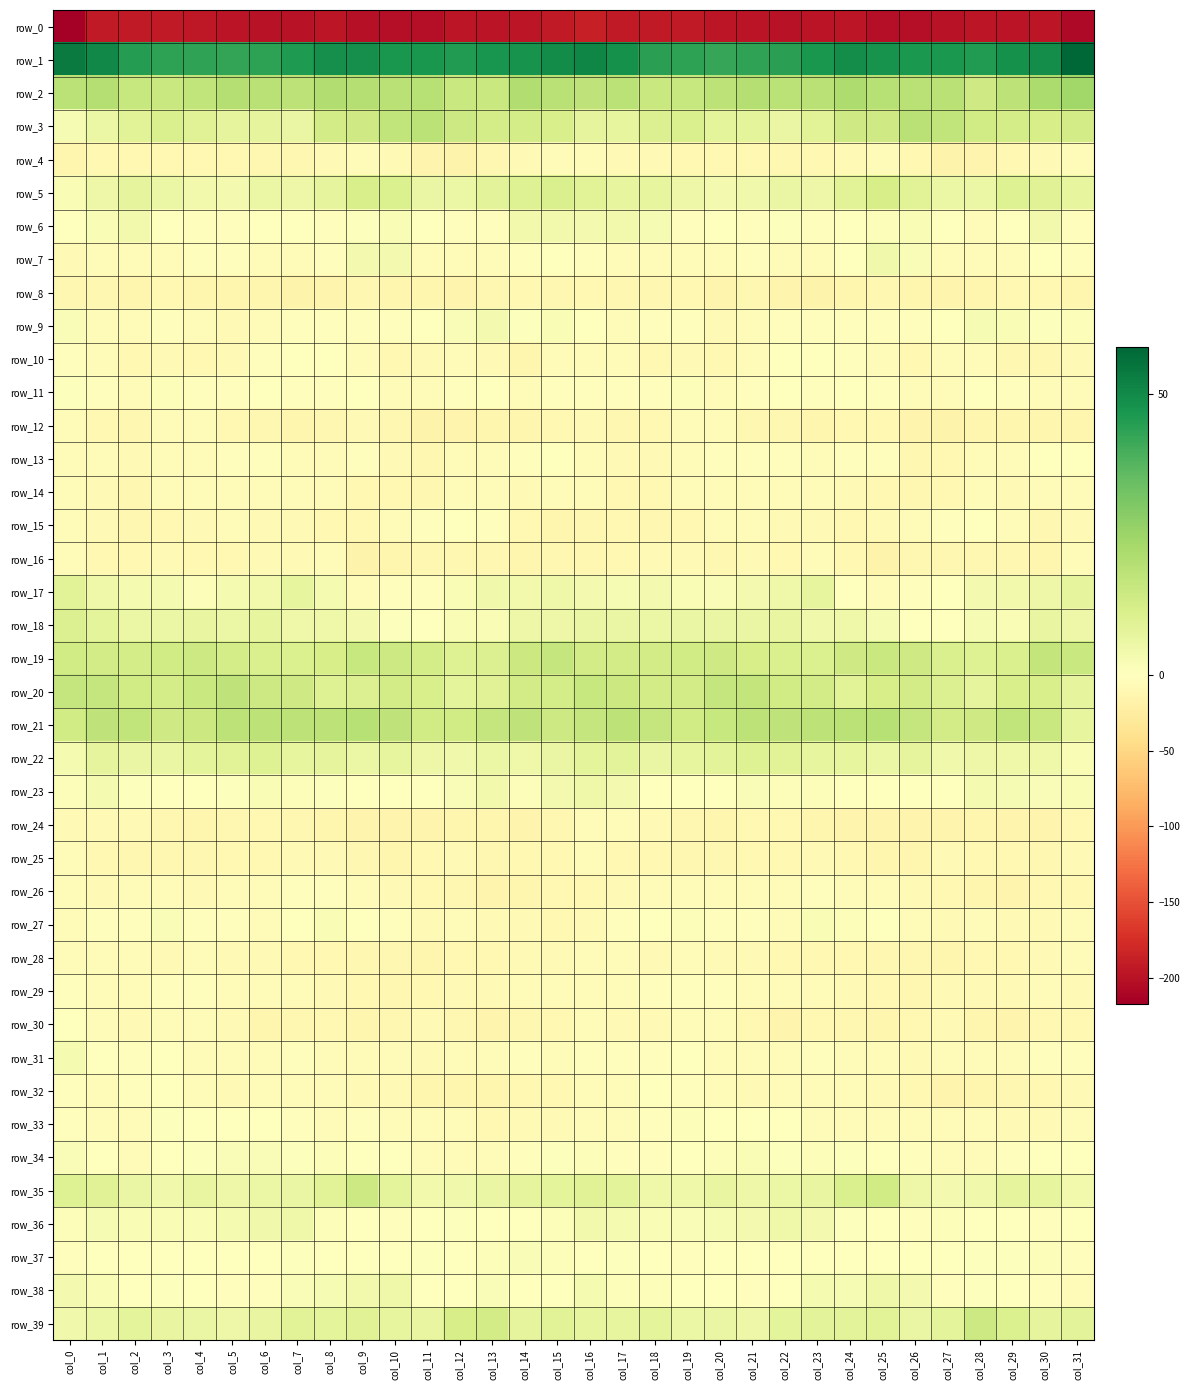

Reading right to left, list all the values displayed in this chart.

row_0: col_31=-208.2	col_30=-195.4	col_29=-197.3	col_28=-196.6	col_27=-200.0	col_26=-202.8	col_25=-202.2	col_24=-196.8	col_23=-198.0	col_22=-199.9	col_21=-197.7	col_20=-195.6	col_19=-193.1	col_18=-192.6	col_17=-192.9	col_16=-188.0	col_15=-192.5	col_14=-196.5	col_13=-197.1	col_12=-196.8	col_11=-202.2	col_10=-202.5	col_9=-201.0	col_8=-196.1	col_7=-199.3	col_6=-198.9	col_5=-197.2	col_4=-194.5	col_3=-192.6	col_2=-193.4	col_1=-192.3	col_0=-217.3
row_1: col_31=58.3	col_30=48.9	col_29=48.0	col_28=45.3	col_27=46.4	col_26=46.3	col_25=47.8	col_24=49.2	col_23=46.7	col_22=43.8	col_21=43.0	col_20=42.3	col_19=43.6	col_18=44.0	col_17=47.9	col_16=50.7	col_15=49.6	col_14=47.7	col_13=47.1	col_12=45.3	col_11=46.8	col_10=46.6	col_9=48.4	col_8=48.6	col_7=45.6	col_6=43.4	col_5=42.5	col_4=42.9	col_3=43.6	col_2=44.8	col_1=50.2	col_0=53.7
row_2: col_31=23.9	col_30=21.8	col_29=17.8	col_28=14.0	col_27=18.8	col_26=18.8	col_25=19.4	col_24=21.1	col_23=18.8	col_22=18.5	col_21=19.8	col_20=18.2	col_19=15.8	col_18=15.4	col_17=18.2	col_16=17.5	col_15=18.7	col_14=20.9	col_13=15.4	col_12=15.5	col_11=19.3	col_10=19.1	col_9=20.0	col_8=20.7	col_7=18.0	col_6=19.1	col_5=19.6	col_4=17.2	col_3=15.5	col_2=15.8	col_1=19.8	col_0=18.4
row_3: col_31=13.1	col_30=12.1	col_29=12.4	col_28=13.5	col_27=16.9	col_26=18.9	col_25=13.9	col_24=14.0	col_23=8.7	col_22=5.9	col_21=7.9	col_20=7.9	col_19=11.3	col_18=10.1	col_17=7.2	col_16=7.7	col_15=11.5	col_14=12.5	col_13=12.7	col_12=14.5	col_11=18.2	col_10=17.2	col_9=13.8	col_8=12.9	col_7=6.2	col_6=7.5	col_5=7.4	col_4=9.5	col_3=11.1	col_2=9.0	col_1=5.6	col_0=2.4
row_4: col_31=-6.7	col_30=-8.1	col_29=-8.9	col_28=-14.7	col_27=-16.7	col_26=-9.7	col_25=-6.7	col_24=-7.6	col_23=-10.1	col_22=-11.8	col_21=-9.6	col_20=-9.9	col_19=-8.6	col_18=-8.2	col_17=-8.4	col_16=-4.1	col_15=-4.4	col_14=-8.4	col_13=-10.2	col_12=-16.8	col_11=-14.5	col_10=-7.8	col_9=-6.8	col_8=-8.2	col_7=-11.4	col_6=-10.4	col_5=-10.1	col_4=-9.1	col_3=-8.5	col_2=-8.6	col_1=-9.3	col_0=-12.1
row_5: col_31=7.1	col_30=9.2	col_29=9.8	col_28=5.9	col_27=5.7	col_26=8.9	col_25=12.0	col_24=8.9	col_23=5.3	col_22=6.1	col_21=4.2	col_20=3.3	col_19=5.0	col_18=7.2	col_17=7.0	col_16=8.8	col_15=11.1	col_14=9.9	col_13=8.2	col_12=5.7	col_11=6.3	col_10=10.5	col_9=11.6	col_8=7.3	col_7=5.3	col_6=5.7	col_5=3.5	col_4=3.8	col_3=5.9	col_2=7.5	col_1=5.2	col_0=1.9
row_6: col_31=-1.8	col_30=4.0	col_29=0.3	col_28=-3.7	col_27=-1.3	col_26=1.9	col_25=1.1	col_24=-0.7	col_23=-2.3	col_22=0.9	col_21=-2.0	col_20=-1.5	col_19=-1.8	col_18=2.5	col_17=3.9	col_16=3.6	col_15=3.9	col_14=4.0	col_13=-2.5	col_12=-2.8	col_11=-0.0	col_10=1.9	col_9=0.5	col_8=-1.7	col_7=-0.9	col_6=-0.1	col_5=-2.0	col_4=-1.9	col_3=-0.7	col_2=3.9	col_1=2.2	col_0=-1.1
row_7: col_31=-2.8	col_30=-0.9	col_29=-5.3	col_28=-6.4	col_27=-5.6	col_26=1.5	col_25=4.3	col_24=-0.4	col_23=-5.5	col_22=-4.7	col_21=-2.8	col_20=-3.4	col_19=-3.7	col_18=-5.3	col_17=-3.5	col_16=-3.0	col_15=-0.9	col_14=-1.8	col_13=-6.4	col_12=-6.3	col_11=-3.6	col_10=3.4	col_9=3.6	col_8=-3.0	col_7=-5.4	col_6=-4.2	col_5=-3.1	col_4=-3.2	col_3=-4.7	col_2=-4.6	col_1=-4.6	col_0=-7.9
row_8: col_31=-12.3	col_30=-9.4	col_29=-10.0	col_28=-12.5	col_27=-14.4	col_26=-12.3	col_25=-10.4	col_24=-13.0	col_23=-15.9	col_22=-14.7	col_21=-11.4	col_20=-13.8	col_19=-9.7	col_18=-11.3	col_17=-11.5	col_16=-9.7	col_15=-10.2	col_14=-9.2	col_13=-10.5	col_12=-13.9	col_11=-13.5	col_10=-12.0	col_9=-10.2	col_8=-14.4	col_7=-16.3	col_6=-12.8	col_5=-12.6	col_4=-12.3	col_3=-9.4	col_2=-12.5	col_1=-11.1	col_0=-10.4
row_9: col_31=1.1	col_30=0.7	col_29=2.0	col_28=2.7	col_27=-1.0	col_26=-1.8	col_25=-2.1	col_24=-3.2	col_23=-1.9	col_22=-3.0	col_21=-6.0	col_20=-7.2	col_19=-3.3	col_18=-2.8	col_17=-5.6	col_16=0.4	col_15=1.8	col_14=0.6	col_13=3.3	col_12=1.4	col_11=-1.6	col_10=-2.3	col_9=-2.5	col_8=-2.4	col_7=-2.4	col_6=-3.9	col_5=-6.9	col_4=-6.3	col_3=-1.8	col_2=-4.8	col_1=-4.1	col_0=1.7
row_10: col_31=-7.5	col_30=-10.7	col_29=-10.8	col_28=-3.9	col_27=-5.8	col_26=-8.8	col_25=-6.8	col_24=-2.4	col_23=-1.3	col_22=-1.6	col_21=-6.1	col_20=-8.9	col_19=-7.2	col_18=-9.0	col_17=-5.9	col_16=-5.0	col_15=-6.5	col_14=-12.3	col_13=-7.6	col_12=-3.5	col_11=-7.4	col_10=-9.0	col_9=-5.2	col_8=-1.1	col_7=-1.4	col_6=-3.1	col_5=-7.7	col_4=-8.5	col_3=-7.5	col_2=-8.6	col_1=-5.3	col_0=-2.6
row_11: col_31=-5.9	col_30=-4.8	col_29=-2.8	col_28=-1.6	col_27=-5.8	col_26=-5.8	col_25=-2.1	col_24=-1.6	col_23=-3.2	col_22=-0.9	col_21=-2.4	col_20=-3.4	col_19=1.0	col_18=-1.9	col_17=-3.3	col_16=-3.1	col_15=-3.1	col_14=-5.1	col_13=-1.1	col_12=-3.0	col_11=-6.5	col_10=-4.9	col_9=-1.4	col_8=-2.0	col_7=-3.0	col_6=-0.8	col_5=-3.2	col_4=-2.2	col_3=1.2	col_2=-3.6	col_1=-2.5	col_0=0.5
row_12: col_31=-13.0	col_30=-12.6	col_29=-12.8	col_28=-13.2	col_27=-16.2	col_26=-13.7	col_25=-8.5	col_24=-9.7	col_23=-12.4	col_22=-11.4	col_21=-10.6	col_20=-6.5	col_19=-4.1	col_18=-9.3	col_17=-10.9	col_16=-8.2	col_15=-10.1	col_14=-13.3	col_13=-12.4	col_12=-14.2	col_11=-16.4	col_10=-10.9	col_9=-8.4	col_8=-11.2	col_7=-12.1	col_6=-11.1	col_5=-9.4	col_4=-4.8	col_3=-5.4	col_2=-11.3	col_1=-8.7	col_0=-5.0
row_13: col_31=-0.9	col_30=0.2	col_29=-4.2	col_28=-4.4	col_27=-9.6	col_26=-10.8	col_25=-2.7	col_24=-2.7	col_23=-4.8	col_22=-3.1	col_21=-1.9	col_20=-3.3	col_19=-4.5	col_18=-7.9	col_17=-6.9	col_16=-4.0	col_15=0.4	col_14=-1.8	col_13=-4.4	col_12=-5.5	col_11=-11.6	col_10=-7.4	col_9=-1.8	col_8=-4.0	col_7=-4.4	col_6=-2.2	col_5=-2.5	col_4=-3.5	col_3=-5.9	col_2=-8.3	col_1=-5.5	col_0=-5.5
row_14: col_31=-5.1	col_30=-6.2	col_29=-7.6	col_28=-5.4	col_27=-8.5	col_26=-10.6	col_25=-9.4	col_24=-6.9	col_23=-5.7	col_22=-4.7	col_21=-5.0	col_20=-3.4	col_19=-4.7	col_18=-9.6	col_17=-9.1	col_16=-5.0	col_15=-5.7	col_14=-7.1	col_13=-6.5	col_12=-5.8	col_11=-10.2	col_10=-10.0	col_9=-8.8	col_8=-6.2	col_7=-5.3	col_6=-4.8	col_5=-4.3	col_4=-3.4	col_3=-6.4	col_2=-10.5	col_1=-6.9	col_0=-3.4
row_15: col_31=-8.2	col_30=-10.3	col_29=-5.5	col_28=-0.3	col_27=-2.2	col_26=-4.1	col_25=-8.5	col_24=-9.8	col_23=-8.0	col_22=-7.8	col_21=-6.2	col_20=-6.4	col_19=-8.5	col_18=-11.0	col_17=-9.0	col_16=-10.7	col_15=-11.9	col_14=-9.2	col_13=-2.8	col_12=-0.3	col_11=-3.3	col_10=-5.0	col_9=-9.9	col_8=-9.0	col_7=-7.9	col_6=-7.4	col_5=-5.9	col_4=-6.9	col_3=-9.9	col_2=-10.3	col_1=-8.3	col_0=-6.8
row_16: col_31=-6.3	col_30=-12.7	col_29=-11.6	col_28=-11.0	col_27=-11.5	col_26=-11.0	col_25=-16.1	col_24=-10.0	col_23=-5.0	col_22=-9.1	col_21=-7.9	col_20=-10.5	col_19=-8.0	col_18=-7.8	col_17=-10.0	col_16=-11.0	col_15=-11.7	col_14=-13.4	col_13=-10.5	col_12=-11.4	col_11=-11.1	col_10=-12.7	col_9=-15.9	col_8=-6.4	col_7=-6.9	col_6=-8.3	col_5=-9.0	col_4=-10.1	col_3=-7.5	col_2=-8.7	col_1=-8.9	col_0=-4.9
row_17: col_31=7.6	col_30=5.0	col_29=3.8	col_28=3.3	col_27=-0.8	col_26=-2.7	col_25=-3.9	col_24=-0.0	col_23=7.0	col_22=4.8	col_21=3.3	col_20=1.7	col_19=2.0	col_18=3.4	col_17=2.6	col_16=3.2	col_15=4.7	col_14=4.0	col_13=4.3	col_12=2.1	col_11=-2.0	col_10=-3.4	col_9=-3.5	col_8=2.9	col_7=7.2	col_6=4.0	col_5=3.0	col_4=1.2	col_3=2.8	col_2=3.1	col_1=4.7	col_0=8.7
row_18: col_31=5.2	col_30=6.4	col_29=2.2	col_28=2.6	col_27=-0.0	col_26=-0.3	col_25=2.4	col_24=4.8	col_23=4.5	col_22=6.6	col_21=6.1	col_20=6.3	col_19=6.1	col_18=5.5	col_17=6.2	col_16=5.9	col_15=5.2	col_14=5.2	col_13=2.0	col_12=2.2	col_11=-1.0	col_10=0.6	col_9=3.6	col_8=4.9	col_7=4.9	col_6=7.2	col_5=5.6	col_4=6.6	col_3=5.8	col_2=5.5	col_1=7.9	col_0=10.1
row_19: col_31=15.4	col_30=16.5	col_29=11.0	col_28=9.8	col_27=11.1	col_26=14.0	col_25=15.4	col_24=13.7	col_23=10.7	col_22=11.3	col_21=12.0	col_20=13.8	col_19=13.6	col_18=13.0	col_17=12.9	col_16=12.8	col_15=16.0	col_14=15.0	col_13=10.1	col_12=9.9	col_11=12.5	col_10=14.4	col_9=15.6	col_8=12.3	col_7=10.6	col_6=11.4	col_5=12.7	col_4=14.3	col_3=13.4	col_2=12.6	col_1=13.0	col_0=13.6
row_20: col_31=7.6	col_30=11.8	col_29=11.5	col_28=7.3	col_27=10.1	col_26=12.9	col_25=12.0	col_24=8.9	col_23=13.1	col_22=13.5	col_21=16.8	col_20=16.1	col_19=13.0	col_18=13.1	col_17=15.0	col_16=15.9	col_15=12.4	col_14=13.2	col_13=9.3	col_12=7.7	col_11=11.4	col_10=13.2	col_9=10.4	col_8=10.0	col_7=13.8	col_6=14.2	col_5=17.6	col_4=15.1	col_3=12.5	col_2=13.5	col_1=15.9	col_0=16.1
row_21: col_31=7.1	col_30=15.3	col_29=17.3	col_28=14.1	col_27=12.9	col_26=16.0	col_25=19.1	col_24=18.5	col_23=17.9	col_22=17.5	col_21=18.2	col_20=15.9	col_19=13.4	col_18=16.4	col_17=18.2	col_16=16.2	col_15=14.3	col_14=17.4	col_13=16.3	col_12=13.2	col_11=13.4	col_10=17.4	col_9=19.3	col_8=18.1	col_7=17.8	col_6=17.8	col_5=17.8	col_4=14.7	col_3=13.9	col_2=17.2	col_1=17.6	col_0=13.6
row_22: col_31=2.1	col_30=4.9	col_29=4.7	col_28=5.0	col_27=4.3	col_26=7.6	col_25=5.6	col_24=7.0	col_23=7.1	col_22=8.8	col_21=9.8	col_20=8.4	col_19=6.9	col_18=6.1	col_17=8.2	col_16=8.0	col_15=5.9	col_14=4.6	col_13=5.6	col_12=4.4	col_11=5.4	col_10=7.1	col_9=5.8	col_8=7.4	col_7=7.3	col_6=10.0	col_5=8.8	col_4=8.1	col_3=6.3	col_2=6.2	col_1=7.7	col_0=2.8
row_23: col_31=2.0	col_30=1.5	col_29=2.6	col_28=2.9	col_27=0.4	col_26=0.1	col_25=-0.0	col_24=0.1	col_23=1.1	col_22=1.2	col_21=1.7	col_20=-0.9	col_19=-0.8	col_18=-0.0	col_17=3.4	col_16=4.8	col_15=3.4	col_14=1.2	col_13=3.7	col_12=1.7	col_11=0.2	col_10=-0.2	col_9=0.1	col_8=0.6	col_7=1.0	col_6=1.8	col_5=0.5	col_4=-1.0	col_3=-0.5	col_2=0.5	col_1=3.0	col_0=1.2
row_24: col_31=-10.1	col_30=-14.7	col_29=-13.9	col_28=-12.6	col_27=-14.0	col_26=-15.2	col_25=-14.9	col_24=-14.3	col_23=-12.1	col_22=-10.2	col_21=-10.0	col_20=-12.9	col_19=-11.7	col_18=-8.1	col_17=-6.3	col_16=-4.3	col_15=-10.4	col_14=-14.6	col_13=-13.4	col_12=-12.6	col_11=-14.9	col_10=-15.0	col_9=-14.8	col_8=-13.4	col_7=-11.6	col_6=-9.5	col_5=-11.4	col_4=-12.7	col_3=-10.2	col_2=-7.8	col_1=-6.8	col_0=-6.8
row_25: col_31=-7.9	col_30=-10.4	col_29=-10.2	col_28=-9.0	col_27=-8.4	col_26=-12.0	col_25=-13.2	col_24=-8.8	col_23=-7.5	col_22=-8.6	col_21=-8.6	col_20=-10.4	col_19=-10.6	col_18=-9.8	col_17=-9.5	col_16=-6.0	col_15=-9.1	col_14=-10.1	col_13=-10.2	col_12=-8.2	col_11=-9.2	col_10=-13.5	col_9=-11.7	col_8=-7.6	col_7=-8.2	col_6=-8.5	col_5=-9.1	col_4=-10.7	col_3=-10.2	col_2=-10.3	col_1=-8.8	col_0=-6.5
row_26: col_31=-9.7	col_30=-10.1	col_29=-14.7	col_28=-12.7	col_27=-10.1	col_26=-8.4	col_25=-6.4	col_24=-4.2	col_23=-2.4	col_22=-4.9	col_21=-6.0	col_20=-6.6	col_19=-6.0	col_18=-4.6	col_17=-7.4	col_16=-9.1	col_15=-9.7	col_14=-12.1	col_13=-14.9	col_12=-11.3	col_11=-9.4	col_10=-7.6	col_9=-5.9	col_8=-3.1	col_7=-3.3	col_6=-5.3	col_5=-6.3	col_4=-6.8	col_3=-4.9	col_2=-6.0	col_1=-7.2	col_0=-5.7
row_27: col_31=-6.7	col_30=-7.2	col_29=-8.0	col_28=-4.2	col_27=-7.1	col_26=-5.1	col_25=-1.5	col_24=1.2	col_23=2.2	col_22=-3.9	col_21=-3.3	col_20=-3.0	col_19=1.0	col_18=-0.9	col_17=-2.2	col_16=-7.8	col_15=-8.9	col_14=-8.2	col_13=-6.8	col_12=-4.5	col_11=-7.4	col_10=-3.4	col_9=-0.8	col_8=2.1	col_7=0.2	col_6=-4.2	col_5=-3.1	col_4=-2.0	col_3=1.4	col_2=-2.1	col_1=-2.0	col_0=-3.8
row_28: col_31=-4.7	col_30=-7.2	col_29=-9.7	col_28=-8.5	col_27=-12.8	col_26=-11.8	col_25=-10.9	col_24=-10.1	col_23=-9.3	col_22=-8.6	col_21=-7.0	col_20=-6.8	col_19=-6.6	col_18=-7.2	col_17=-3.8	col_16=-6.7	col_15=-8.4	col_14=-8.2	col_13=-9.7	col_12=-9.3	col_11=-13.5	col_10=-10.9	col_9=-11.0	col_8=-10.0	col_7=-8.9	col_6=-7.9	col_5=-6.9	col_4=-6.6	col_3=-7.1	col_2=-6.0	col_1=-3.4	col_0=-5.5
row_29: col_31=-6.9	col_30=-5.6	col_29=-7.4	col_28=-7.6	col_27=-7.5	col_26=-10.2	col_25=-9.5	col_24=-8.0	col_23=-6.4	col_22=-6.1	col_21=-5.7	col_20=-2.9	col_19=-2.2	col_18=-3.4	col_17=-5.6	col_16=-5.7	col_15=-6.6	col_14=-5.3	col_13=-8.4	col_12=-6.9	col_11=-8.6	col_10=-10.3	col_9=-9.1	col_8=-7.6	col_7=-5.8	col_6=-6.4	col_5=-4.7	col_4=-2.3	col_3=-2.4	col_2=-4.0	col_1=-5.3	col_0=-2.3
row_30: col_31=-9.3	col_30=-9.7	col_29=-13.6	col_28=-13.5	col_27=-8.4	col_26=-10.1	col_25=-12.8	col_24=-10.4	col_23=-9.1	col_22=-13.6	col_21=-9.4	col_20=-6.6	col_19=-6.4	col_18=-7.8	col_17=-7.2	col_16=-5.7	col_15=-8.5	col_14=-10.4	col_13=-15.0	col_12=-11.4	col_11=-8.0	col_10=-11.3	col_9=-12.9	col_8=-9.1	col_7=-11.1	col_6=-12.6	col_5=-7.9	col_4=-6.3	col_3=-6.5	col_2=-8.3	col_1=-4.9	col_0=-0.0
row_31: col_31=-2.6	col_30=-2.3	col_29=-4.4	col_28=-3.9	col_27=-6.7	col_26=-7.1	col_25=-5.9	col_24=-5.5	col_23=-2.7	col_22=-3.8	col_21=-4.1	col_20=-5.1	col_19=-1.5	col_18=-2.0	col_17=-2.7	col_16=-3.2	col_15=-3.4	col_14=-2.7	col_13=-5.0	col_12=-4.2	col_11=-7.6	col_10=-6.3	col_9=-6.4	col_8=-4.2	col_7=-3.1	col_6=-3.4	col_5=-5.1	col_4=-3.8	col_3=-1.1	col_2=-2.4	col_1=-1.3	col_0=3.0
row_32: col_31=-7.5	col_30=-9.1	col_29=-11.1	col_28=-12.0	col_27=-13.8	col_26=-9.7	col_25=-7.1	col_24=-5.8	col_23=-3.6	col_22=-3.7	col_21=-7.7	col_20=-5.6	col_19=-2.0	col_18=-1.2	col_17=-3.7	col_16=-5.2	col_15=-8.5	col_14=-9.4	col_13=-12.3	col_12=-12.1	col_11=-13.2	col_10=-8.0	col_9=-7.1	col_8=-4.9	col_7=-3.4	col_6=-5.2	col_5=-7.4	col_4=-4.6	col_3=-0.9	col_2=-2.1	col_1=-3.6	col_0=-2.5
row_33: col_31=-6.7	col_30=-7.5	col_29=-8.3	col_28=-6.2	col_27=-6.1	col_26=-4.8	col_25=-3.8	col_24=-4.1	col_23=-4.0	col_22=-0.1	col_21=-0.7	col_20=-0.8	col_19=1.1	col_18=-2.7	col_17=-6.1	col_16=-3.9	col_15=-7.0	col_14=-7.6	col_13=-8.5	col_12=-5.5	col_11=-5.7	col_10=-4.9	col_9=-3.2	col_8=-4.5	col_7=-3.1	col_6=0.4	col_5=-1.2	col_4=-0.2	col_3=0.7	col_2=-4.9	col_1=-4.9	col_0=-3.2
row_34: col_31=-0.8	col_30=-1.0	col_29=-3.0	col_28=-3.7	col_27=-5.1	col_26=-2.5	col_25=0.0	col_24=0.6	col_23=1.1	col_22=0.8	col_21=2.2	col_20=0.9	col_19=0.2	col_18=-3.3	col_17=-2.3	col_16=0.9	col_15=0.8	col_14=-2.2	col_13=-3.6	col_12=-4.3	col_11=-4.4	col_10=-1.5	col_9=0.3	col_8=0.9	col_7=0.6	col_6=1.6	col_5=1.8	col_4=0.6	col_3=-0.9	col_2=-3.7	col_1=-0.6	col_0=1.8
row_35: col_31=4.0	col_30=7.1	col_29=7.3	col_28=4.4	col_27=3.6	col_26=5.4	col_25=13.5	col_24=11.0	col_23=6.7	col_22=5.8	col_21=5.2	col_20=6.5	col_19=5.0	col_18=4.7	col_17=8.6	col_16=9.5	col_15=7.9	col_14=7.6	col_13=5.9	col_12=4.1	col_11=3.8	col_10=7.8	col_9=14.3	col_8=8.7	col_7=6.2	col_6=5.6	col_5=5.4	col_4=6.5	col_3=4.3	col_2=6.0	col_1=9.4	col_0=9.9
row_36: col_31=-0.8	col_30=-2.0	col_29=-0.9	col_28=0.2	col_27=1.2	col_26=-2.3	col_25=-1.2	col_24=0.6	col_23=3.5	col_22=4.9	col_21=3.4	col_20=2.5	col_19=1.5	col_18=2.2	col_17=2.8	col_16=3.9	col_15=1.0	col_14=-1.5	col_13=-0.4	col_12=0.8	col_11=0.4	col_10=-3.3	col_9=0.2	col_8=1.2	col_7=4.6	col_6=4.3	col_5=3.0	col_4=2.0	col_3=1.9	col_2=2.0	col_1=2.3	col_0=1.2
row_37: col_31=-2.9	col_30=1.2	col_29=0.9	col_28=0.7	col_27=-0.1	col_26=-0.2	col_25=-1.1	col_24=-1.4	col_23=0.4	col_22=-0.2	col_21=-0.0	col_20=-0.8	col_19=-2.0	col_18=-0.3	col_17=0.6	col_16=-0.6	col_15=1.1	col_14=1.8	col_13=1.2	col_12=-0.1	col_11=0.5	col_10=-1.3	col_9=-0.9	col_8=-0.8	col_7=0.5	col_6=-0.9	col_5=0.0	col_4=-1.4	col_3=-1.4	col_2=0.1	col_1=-0.7	col_0=-2.7
row_38: col_31=-4.0	col_30=-1.8	col_29=0.3	col_28=0.9	col_27=-1.9	col_26=3.2	col_25=4.9	col_24=2.5	col_23=2.9	col_22=-1.5	col_21=-2.9	col_20=-1.3	col_19=-0.2	col_18=1.0	col_17=1.2	col_16=2.8	col_15=-0.1	col_14=-1.2	col_13=1.4	col_12=-0.8	col_11=-0.5	col_10=4.8	col_9=3.8	col_8=2.7	col_7=1.8	col_6=-3.0	col_5=-2.3	col_4=-0.9	col_3=0.5	col_2=0.4	col_1=2.3	col_0=3.5
row_39: col_31=8.6	col_30=7.5	col_29=10.8	col_28=14.2	col_27=8.0	col_26=6.4	col_25=8.8	col_24=8.6	col_23=8.7	col_22=7.8	col_21=5.2	col_20=6.1	col_19=5.9	col_18=7.8	col_17=7.0	col_16=7.1	col_15=8.8	col_14=7.7	col_13=13.2	col_12=12.3	col_11=6.6	col_10=7.1	col_9=9.3	col_8=8.1	col_7=8.9	col_6=6.6	col_5=5.4	col_4=6.0	col_3=6.5	col_2=7.8	col_1=5.9	col_0=4.5